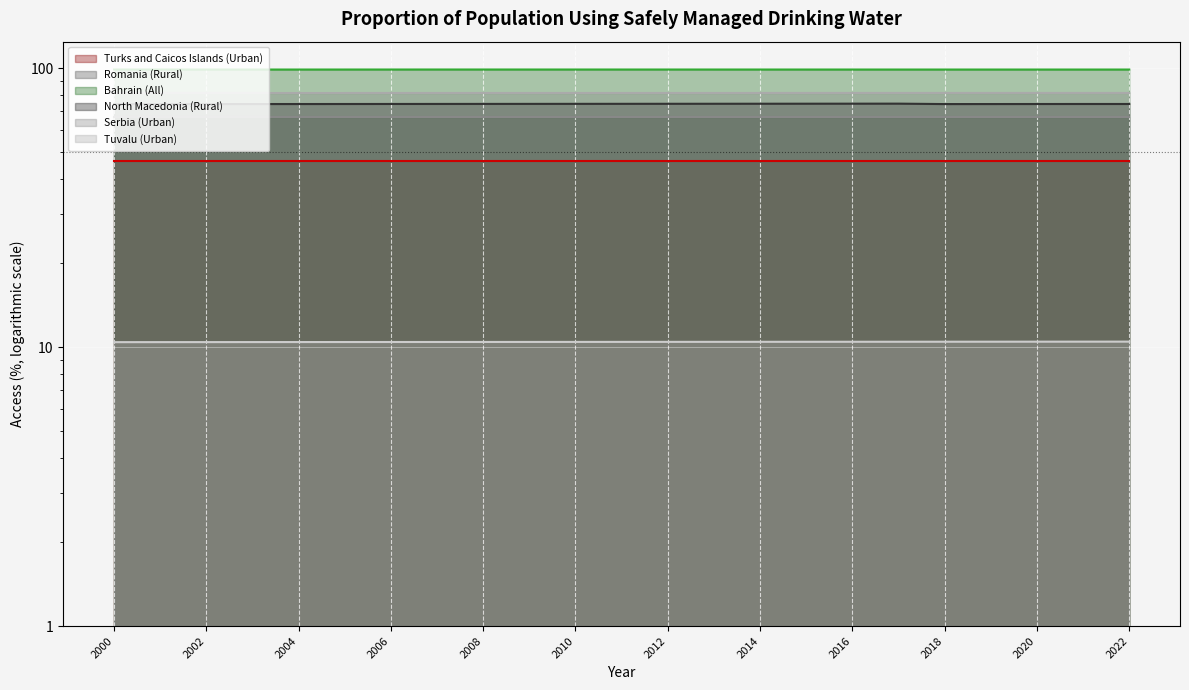

How many lines are shown in the chart?

6